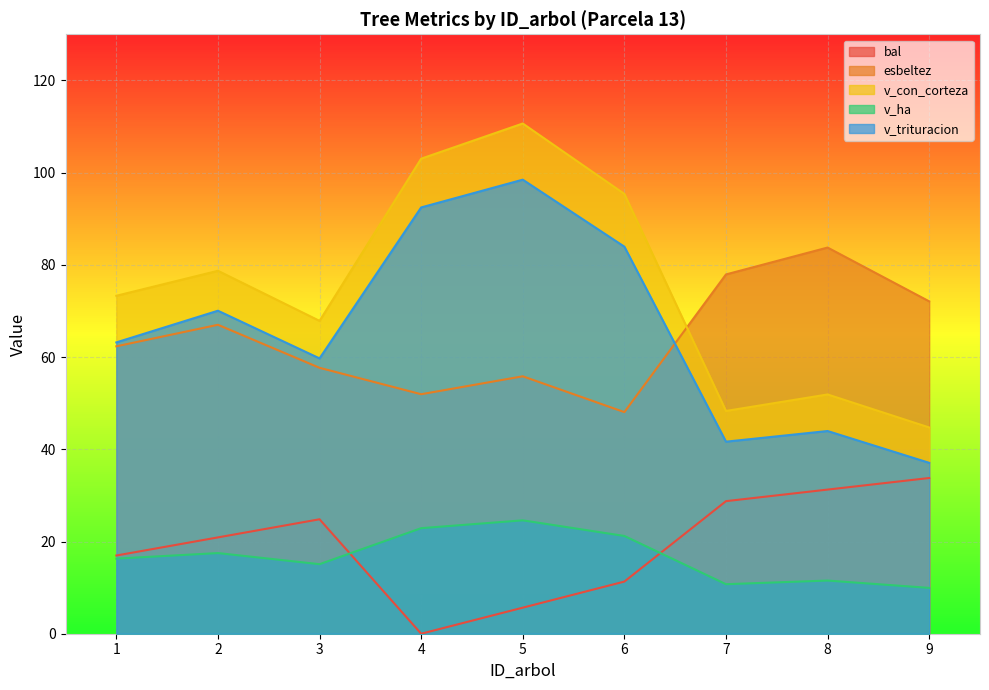

At which category is the sum across all series the highest?

5